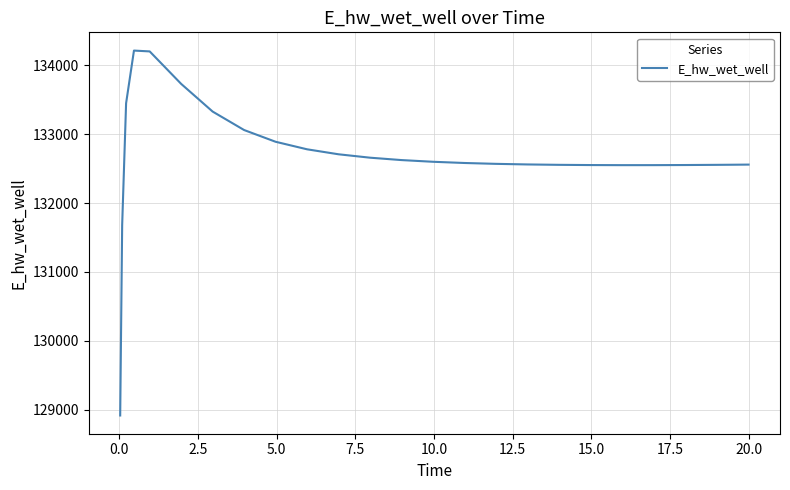

What is the difference between the maximum and minimum values?

5297.4